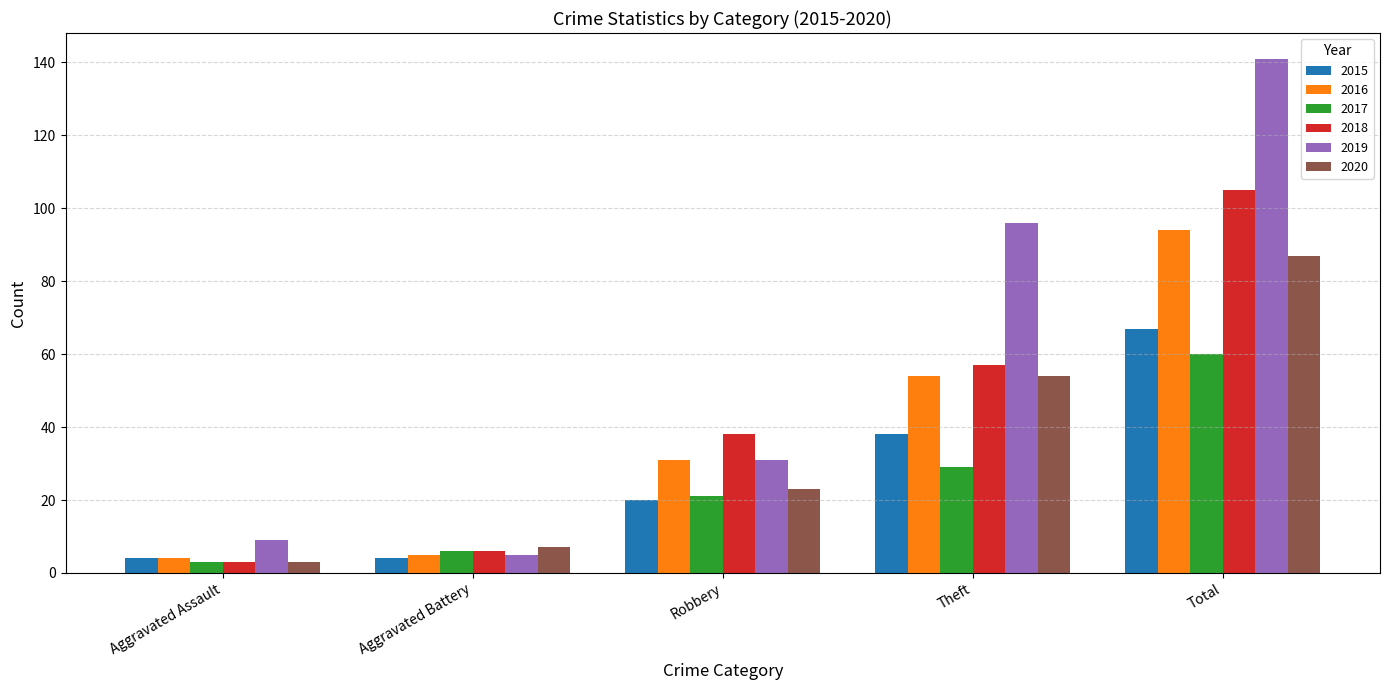

What is the smallest value displayed?

3